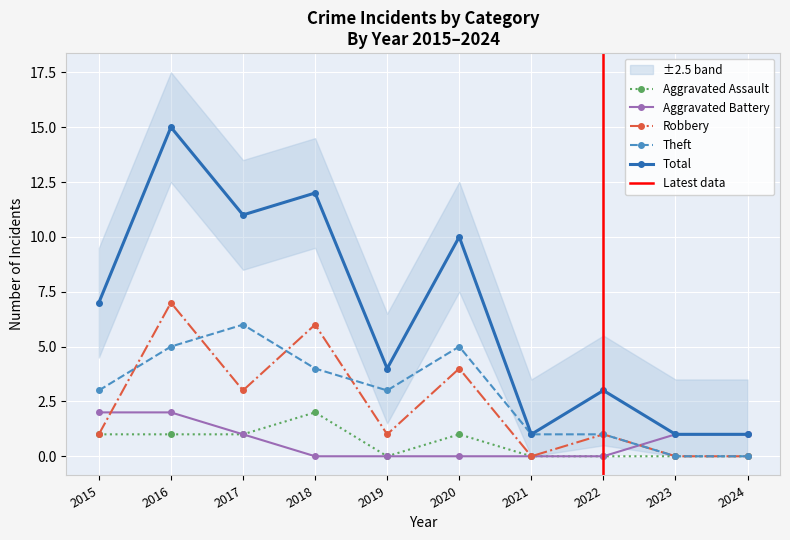

The value of Total at 2020 is 13. True or false?

False